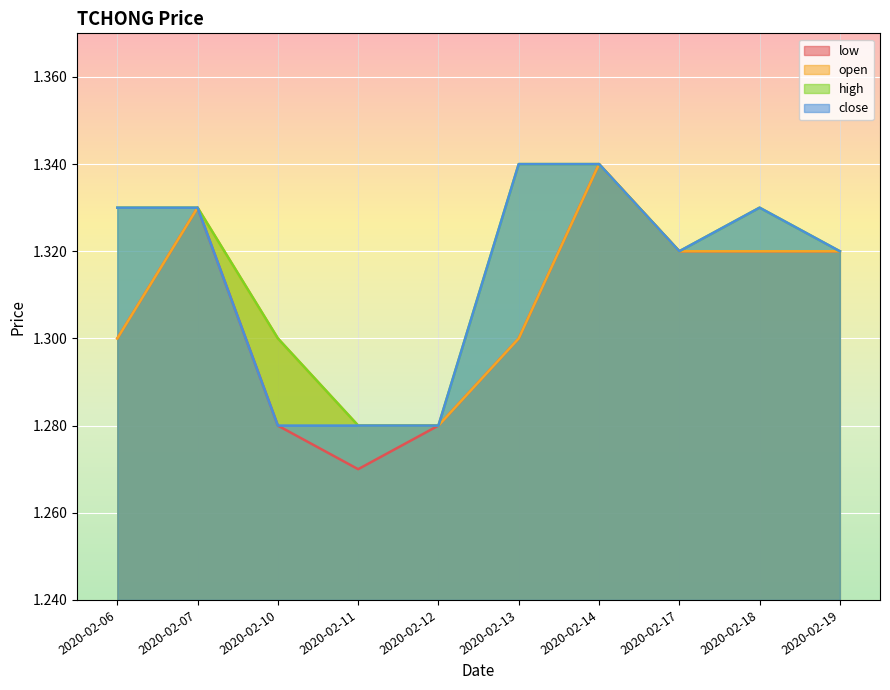

Is it true that high equals 1.3 at 2020-02-13?

True